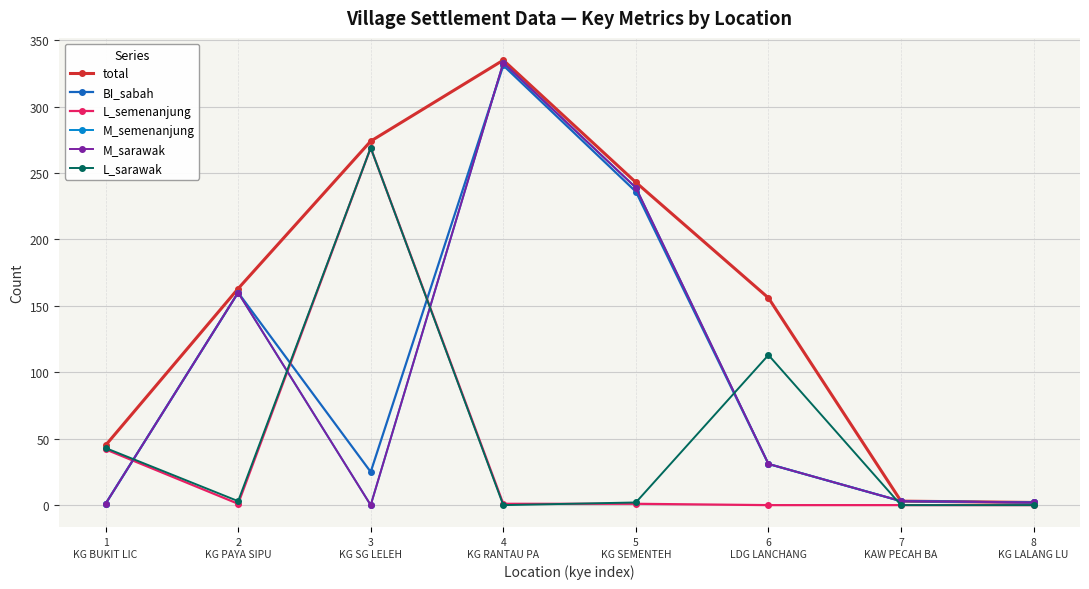

Is this an area chart (filled region under the line)?

No